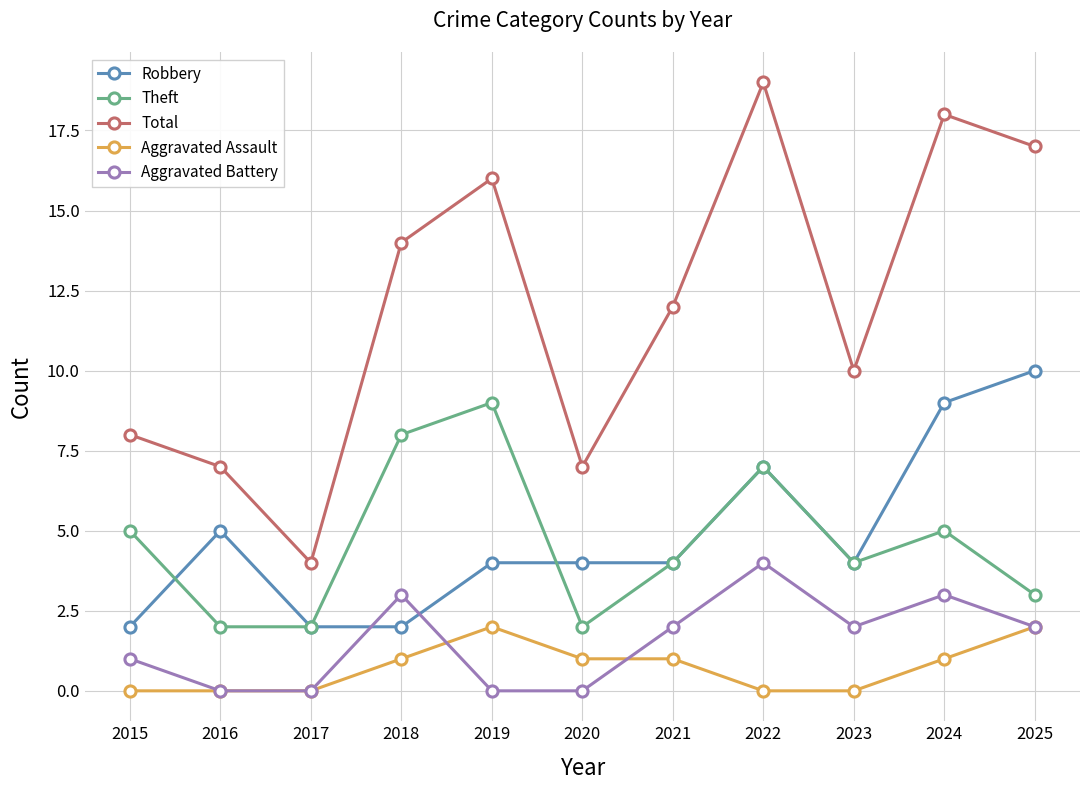

Reading left to right, list all the values displayed in this chart.

Robbery: 2	5	2	2	4	4	4	7	4	9	10
Theft: 5	2	2	8	9	2	4	7	4	5	3
Total: 8	7	4	14	16	7	12	19	10	18	17
Aggravated Assault: 0	0	0	1	2	1	1	0	0	1	2
Aggravated Battery: 1	0	0	3	0	0	2	4	2	3	2